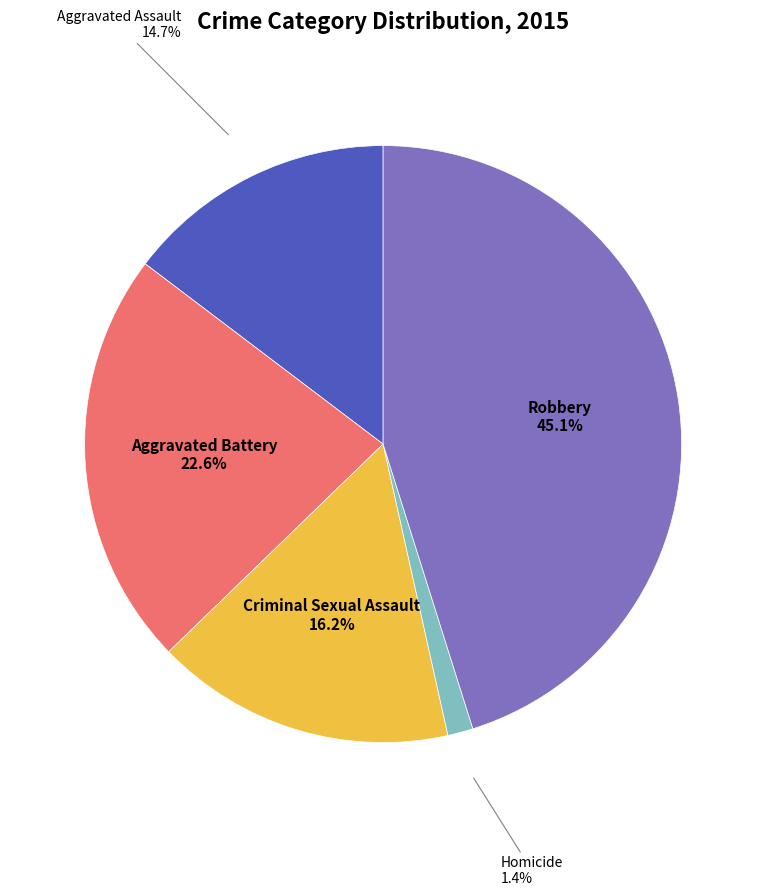

Count the number of slices in the pie.

5